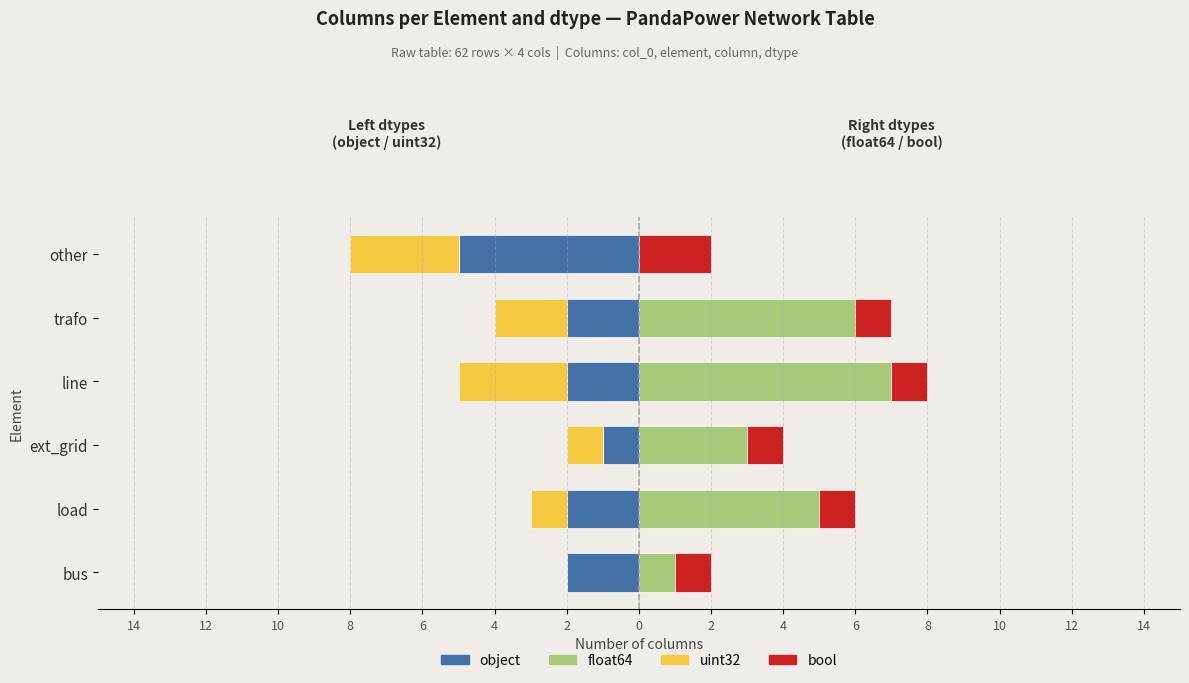

Is the value of object at line greater than the value of float64 at other?

No